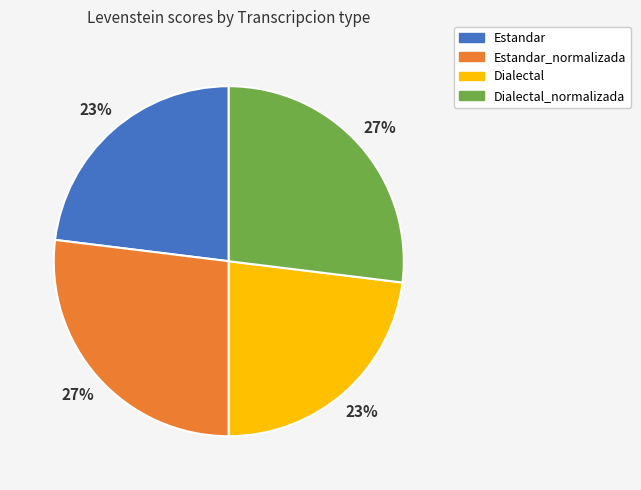

True or false: Estandar accounts for 15% of the total.

False